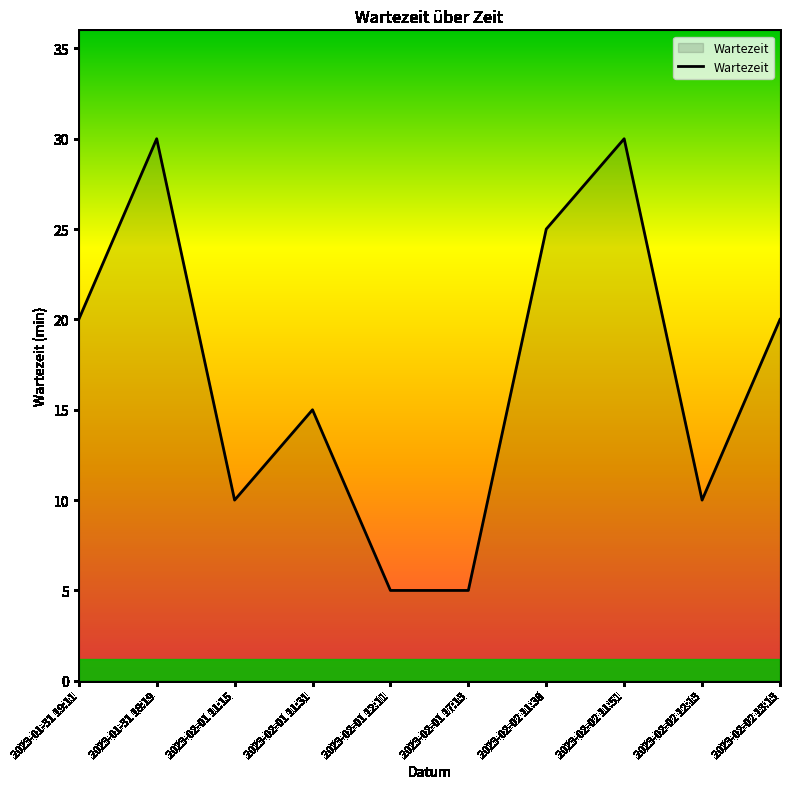

What is the average value?

17